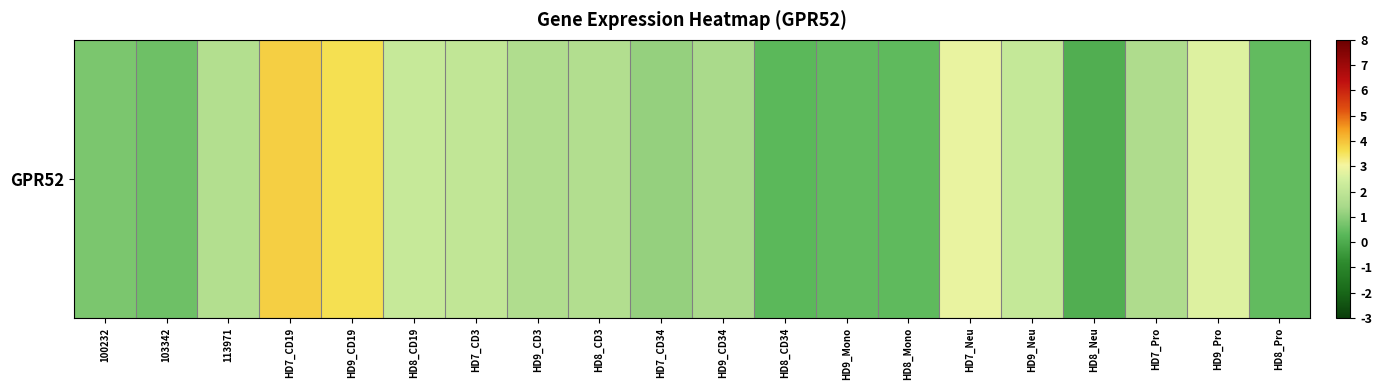

What is the sum of all values?

31.4